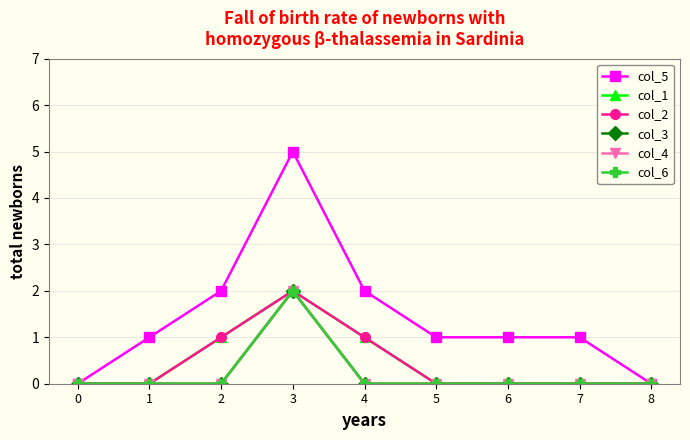

Which series has the largest total across all categories?

col_5